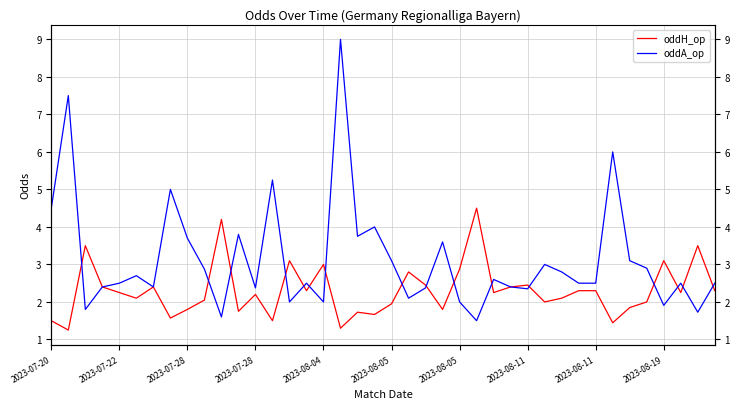

True or false: oddH_op and oddA_op intersect in this chart.

True